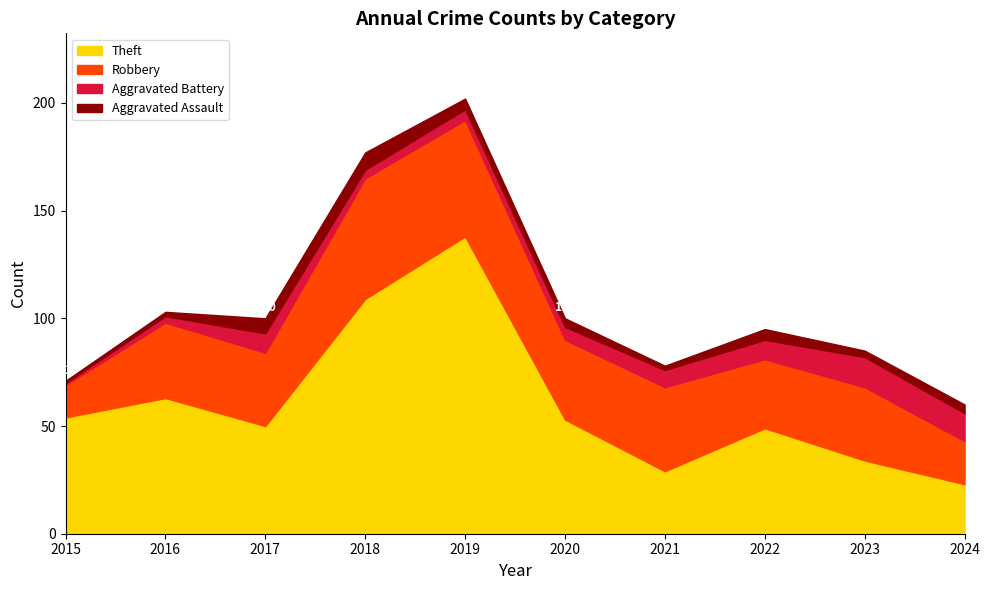

The Aggravated Battery series shows 9 at 2022. True or false?

True